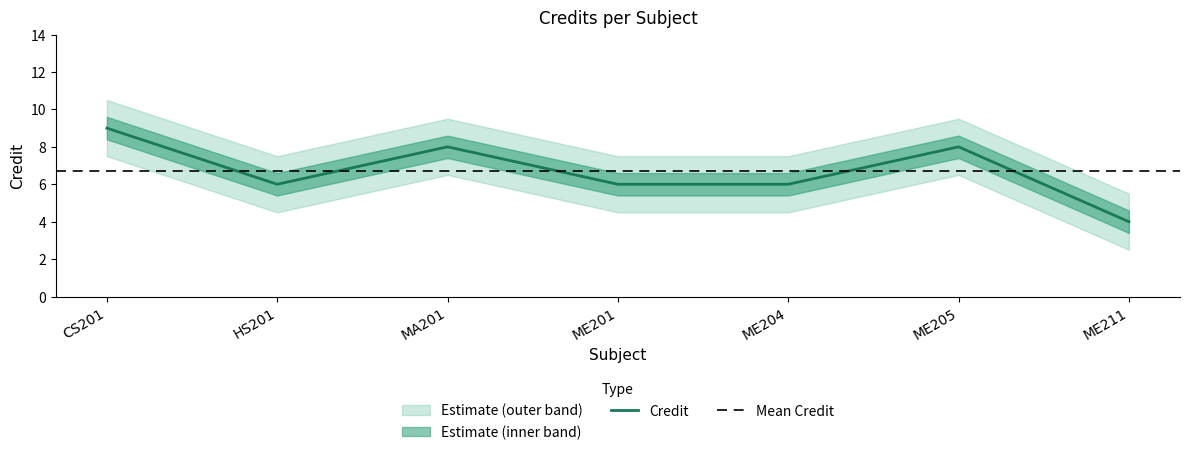

The chart shows a value of 15 at CS201. True or false?

False